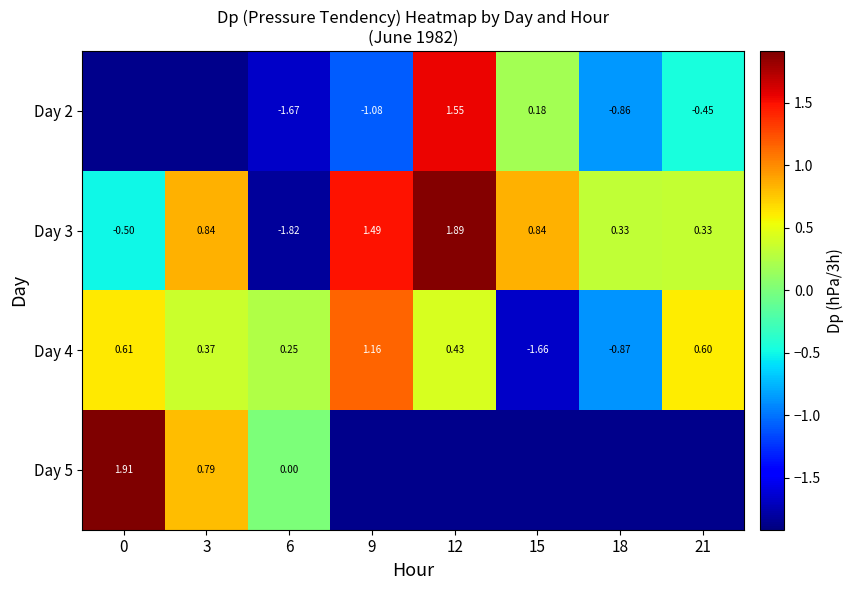

How many series are shown in this chart?

4